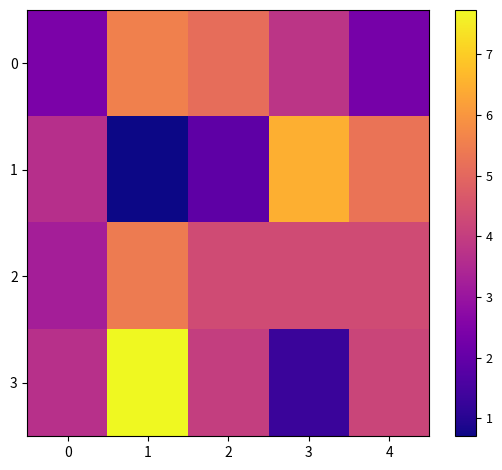

What is the difference between the highest and lowest values at 1?

7.0